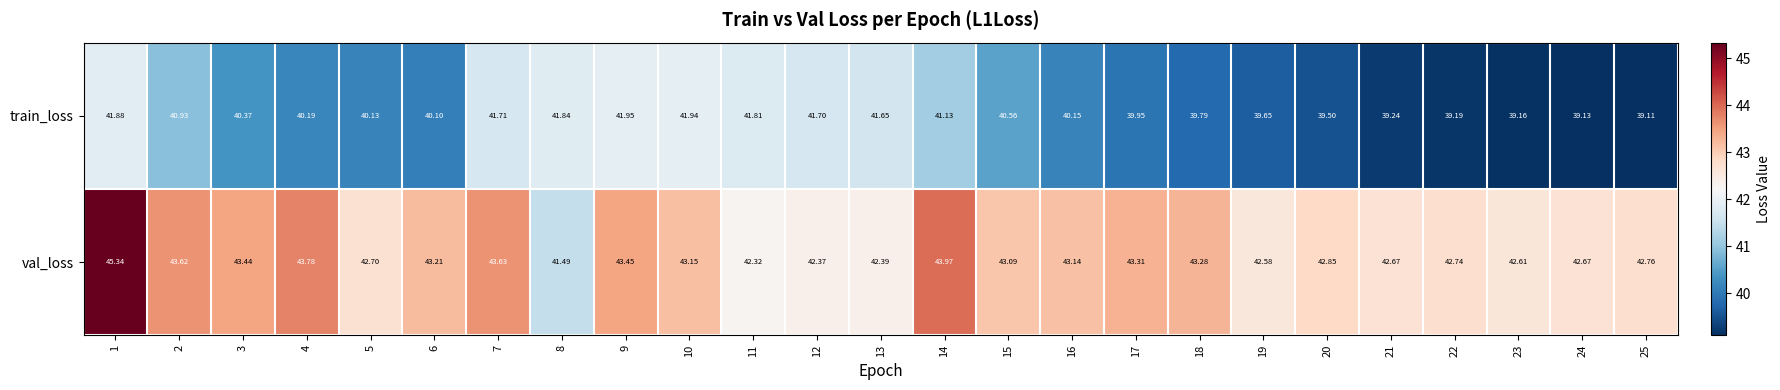

How many values in the train_loss series exceed 40?

16